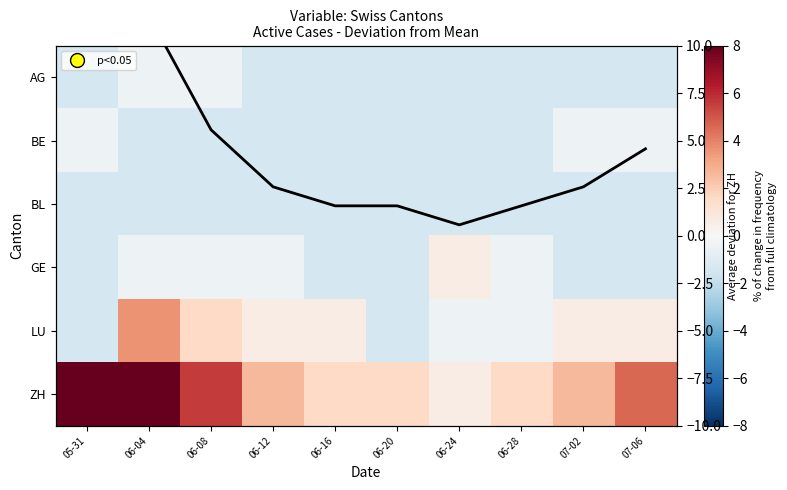

Is it true that BL equals -2.0 at 06-16?

False